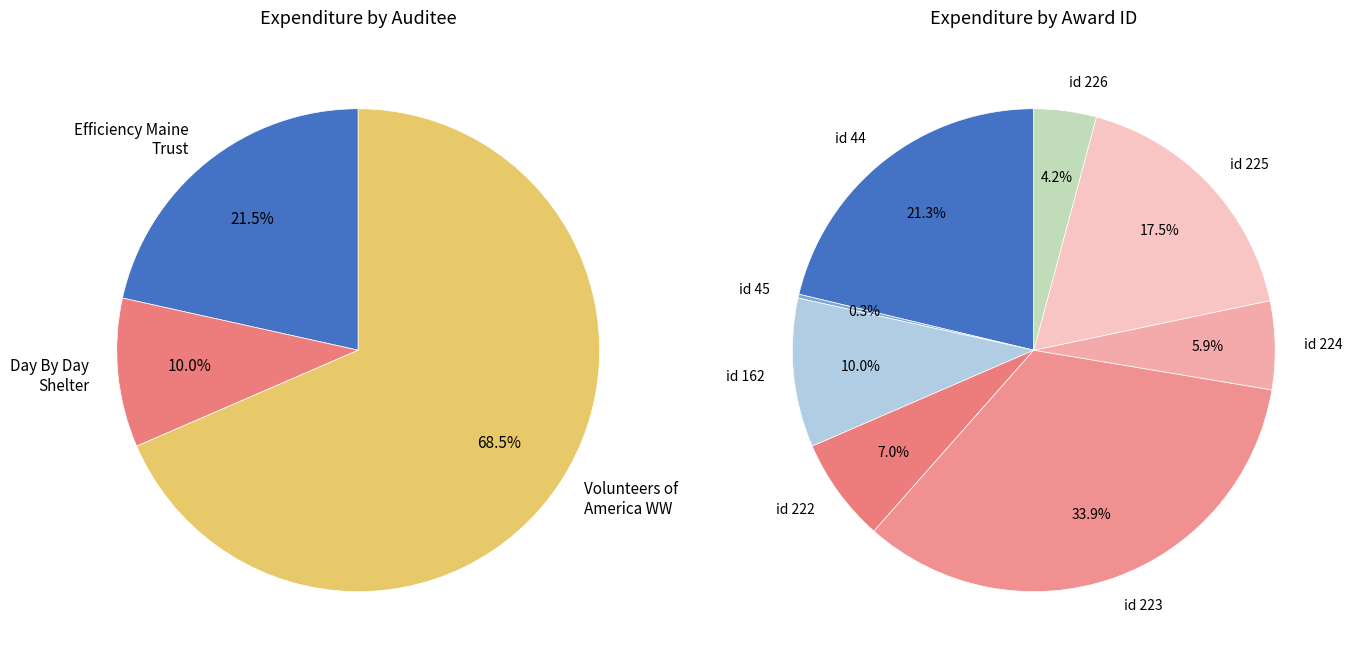

Rank the categories by value from highest to lowest.

223, 44, 225, 162, 222, 224, 226, 45